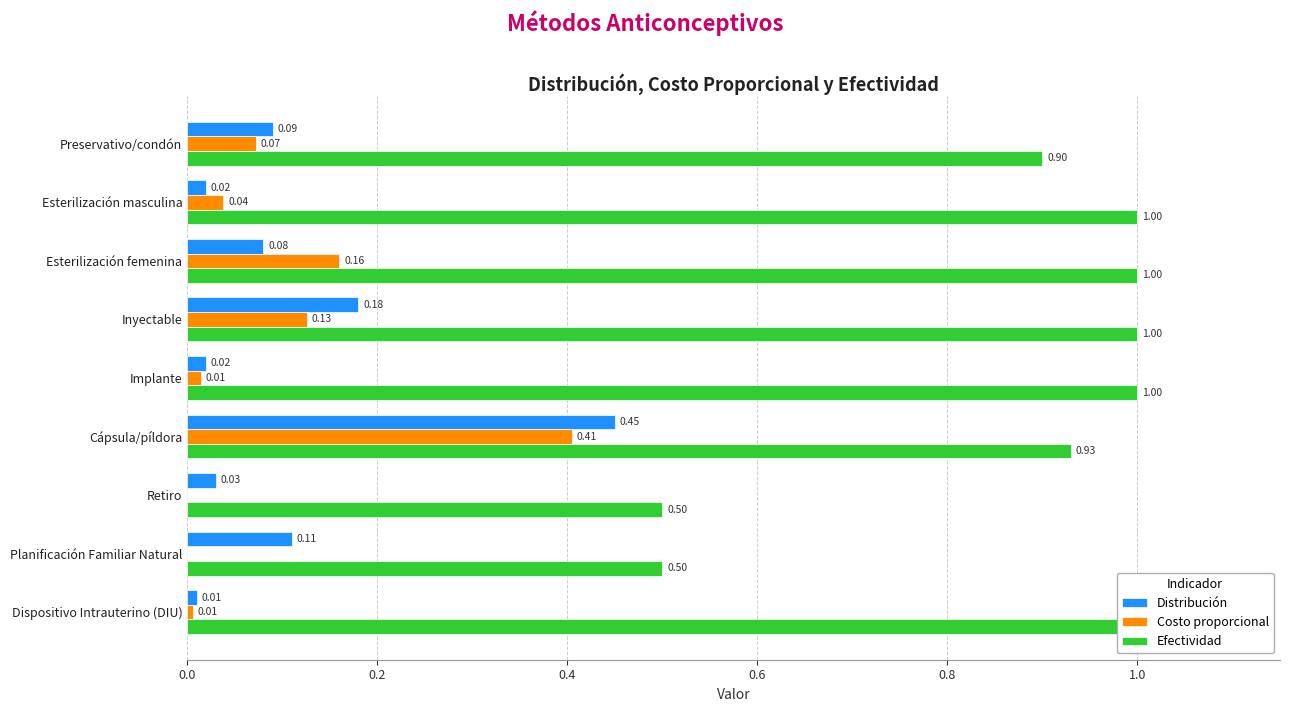

What is the maximum value for Efectividad?

1.0